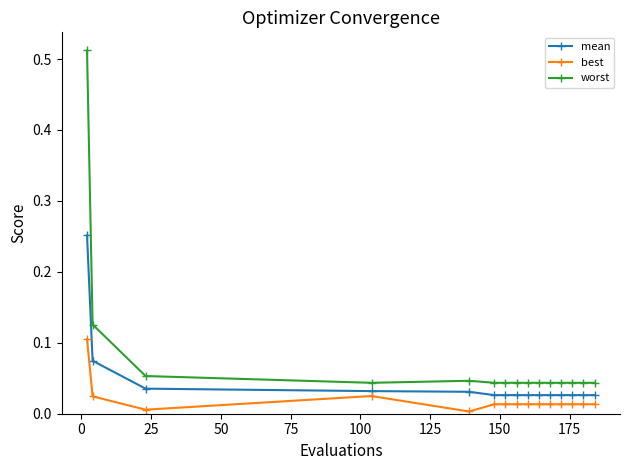

Rank the series by their average value, from lowest to highest.

best, mean, worst